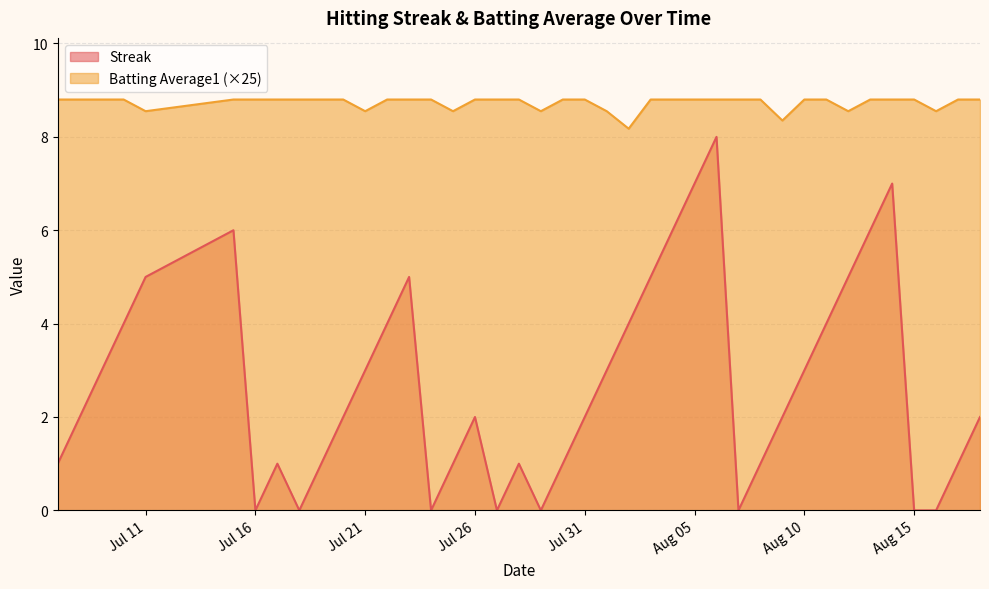

What is the sum of all Batting Average1 values?

349.2